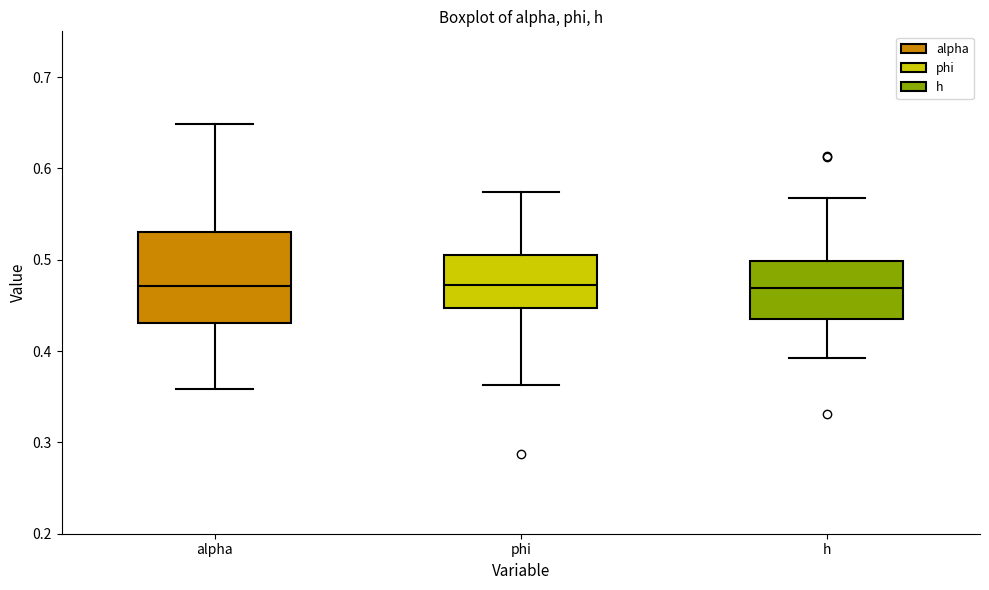

Reading left to right, transcribe this box plot: for each box, give where its median line is, the range the box spans, and where its two whiskers end, as read against the y-axis. The values are not printed on the chart, so give them approximately, as read against the axis.

alpha: median 0.47, box 0.43 to 0.53, whiskers 0.36 to 0.65
phi: median 0.47, box 0.45 to 0.51, whiskers 0.36 to 0.57
h: median 0.47, box 0.43 to 0.50, whiskers 0.39 to 0.57